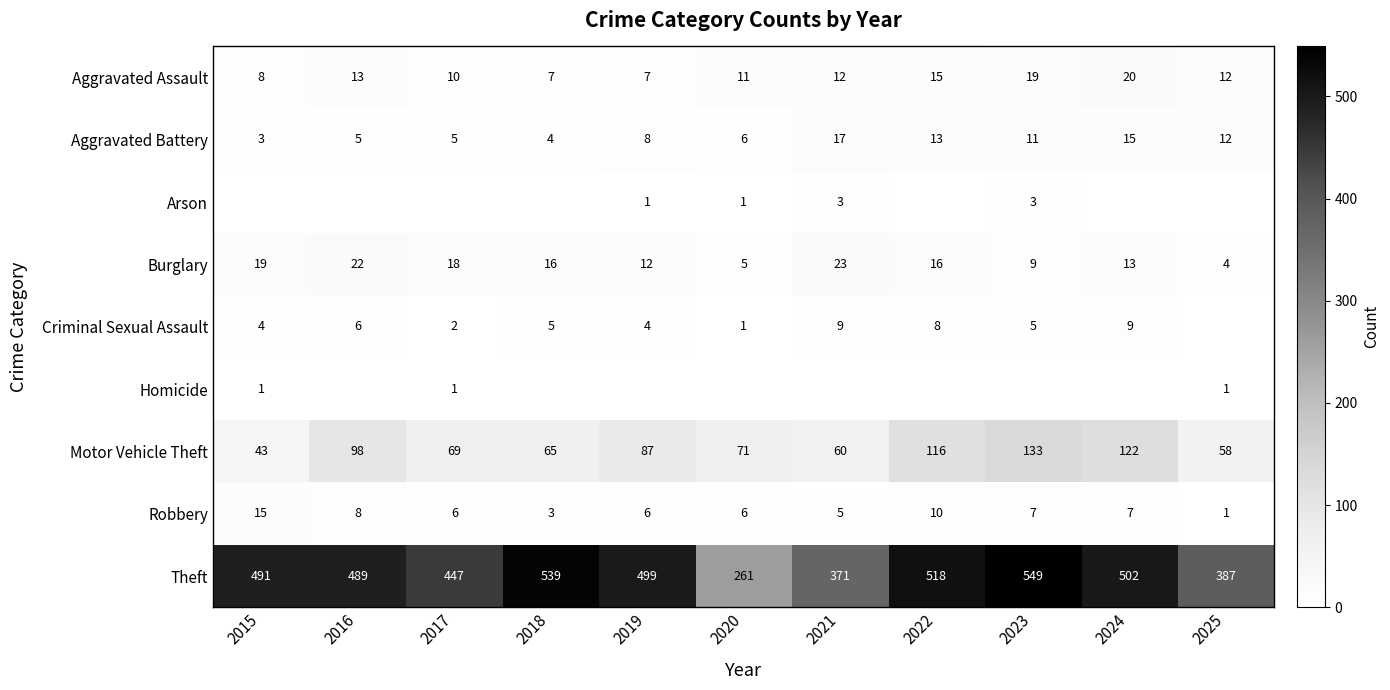

List the labels in order of Theft value, smallest first.

2020, 2021, 2025, 2017, 2016, 2015, 2019, 2024, 2022, 2018, 2023